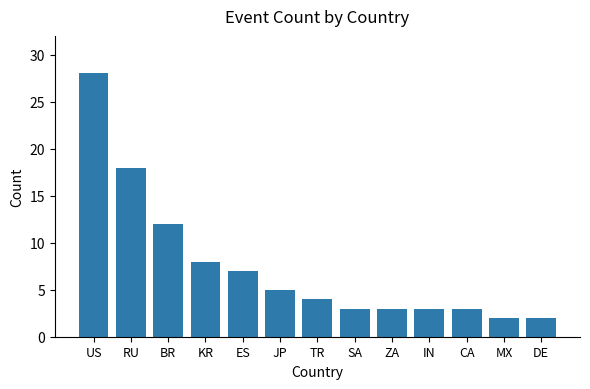

What is the minimum value shown in the chart?

2